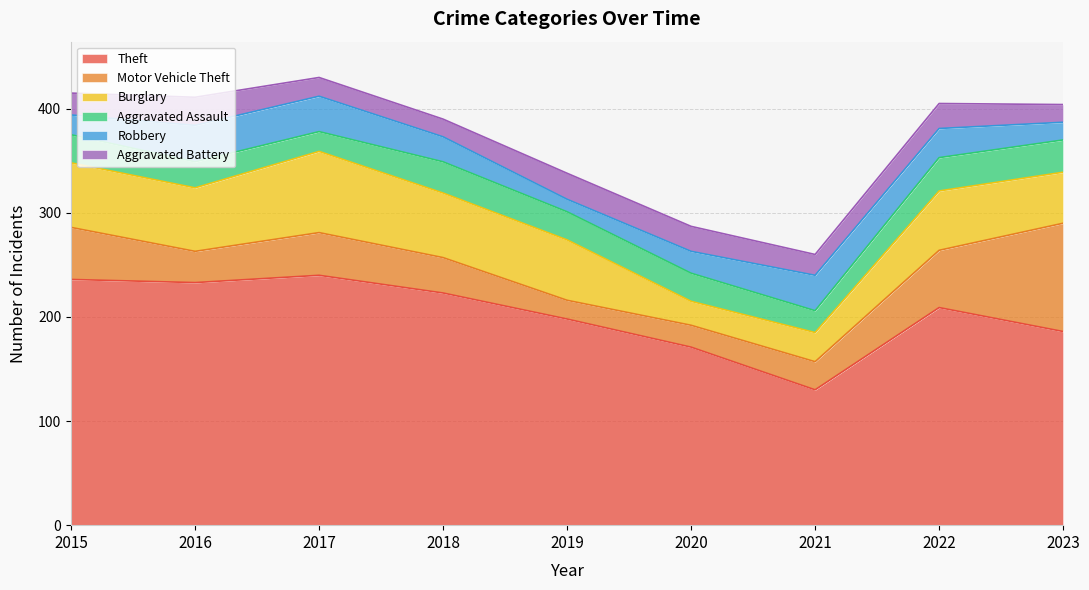

Does the chart display data point markers on the line(s)?

No